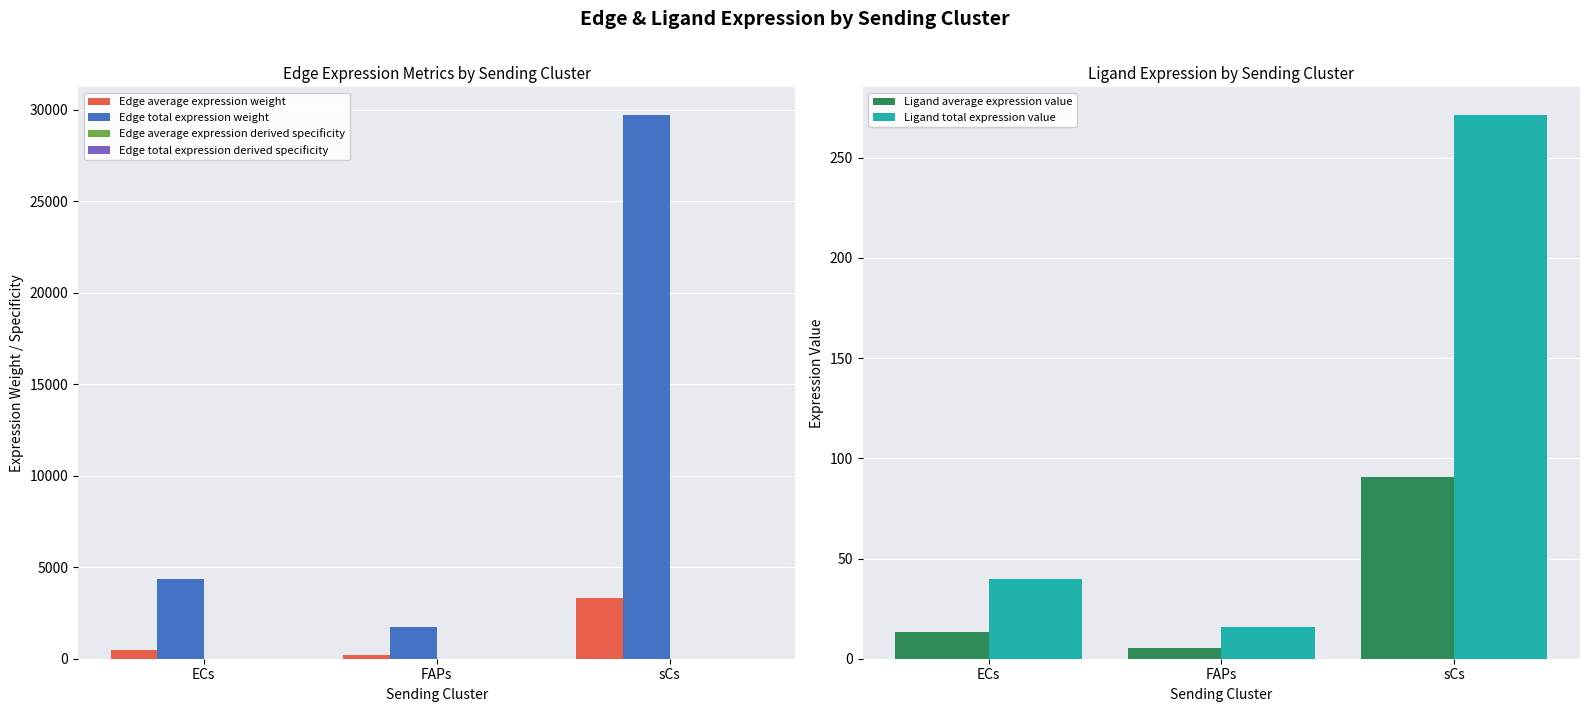

Which series has the largest total across all categories?

Edge total expression weight